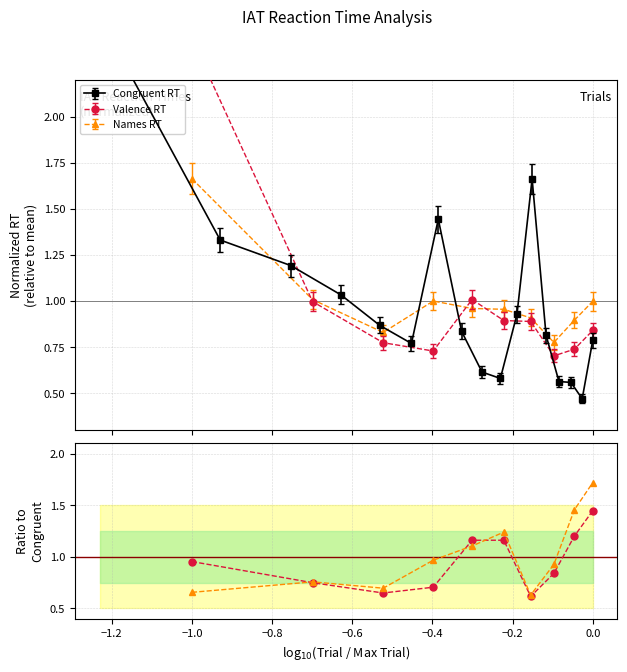

What is the average value of the Names RT series?

1.0